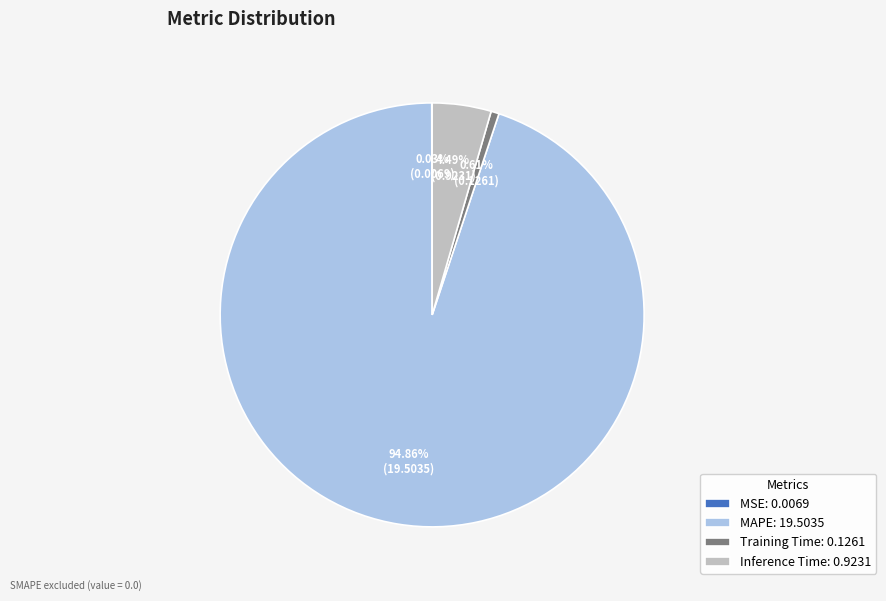

To the nearest percent, what is the combined percentage of Training Time and MAPE?

95%